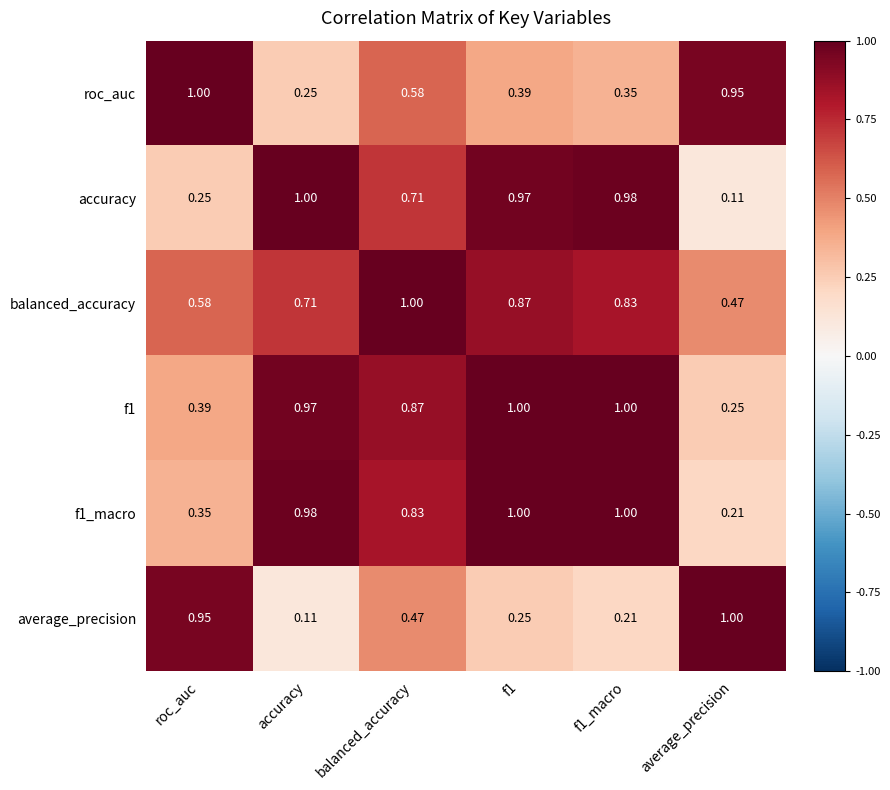

At how many categories does at least one series exceed 0?

6